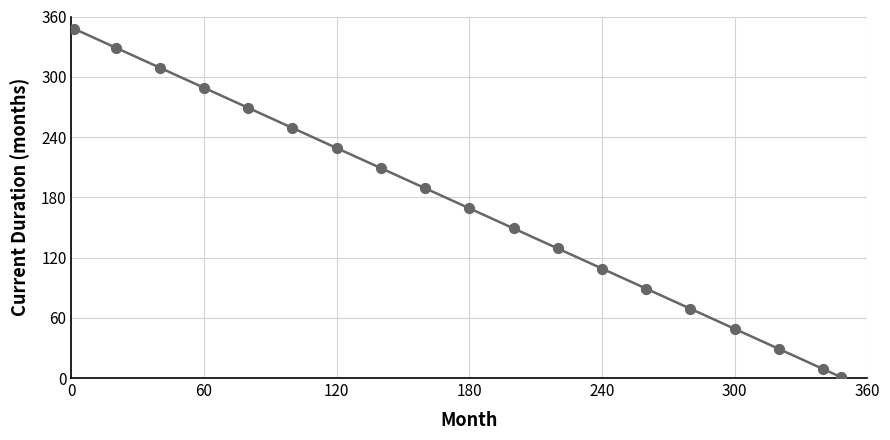

What Y value in the scatter plot is closest to 174?

169